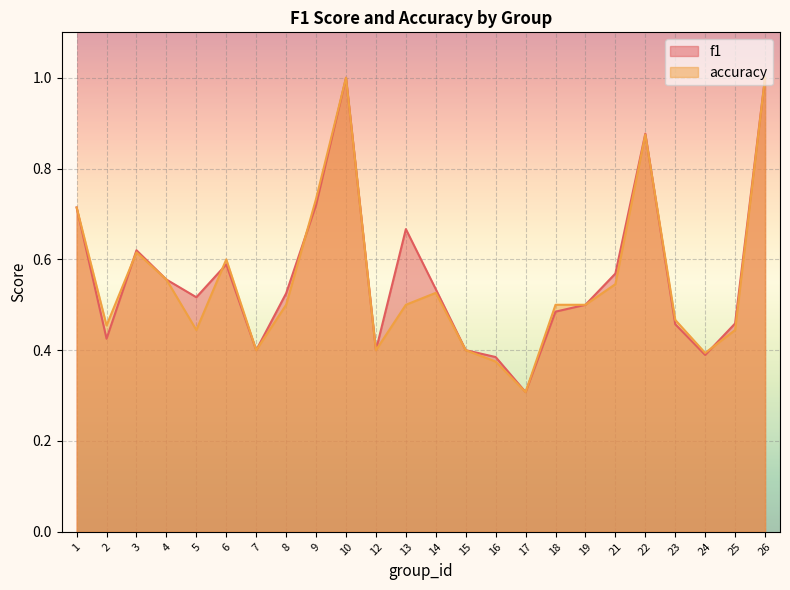

The value of f1 at 23 is 0.7. True or false?

False